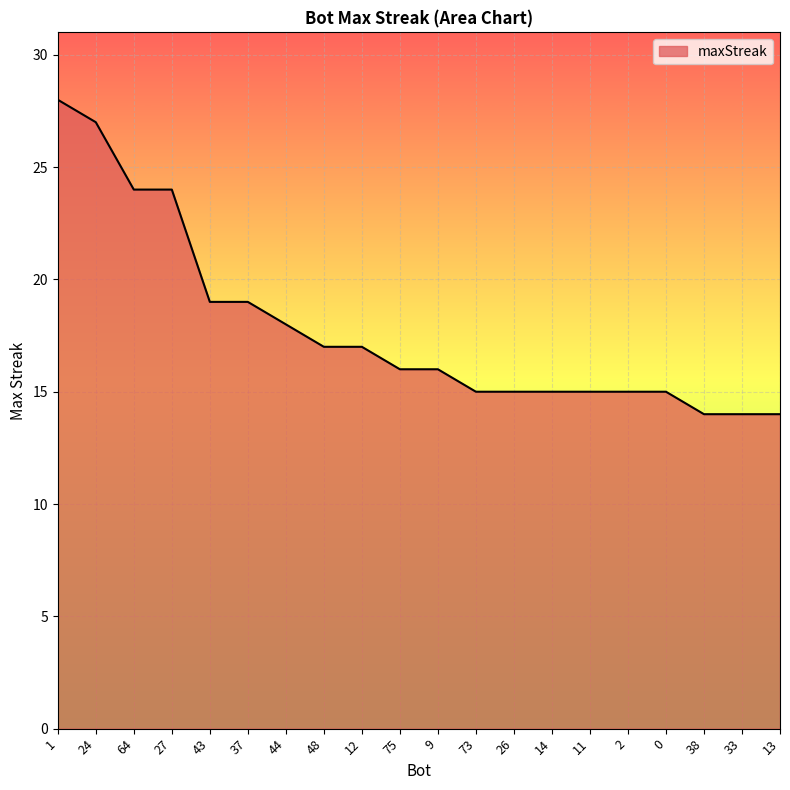

What position from the right is 14?

7